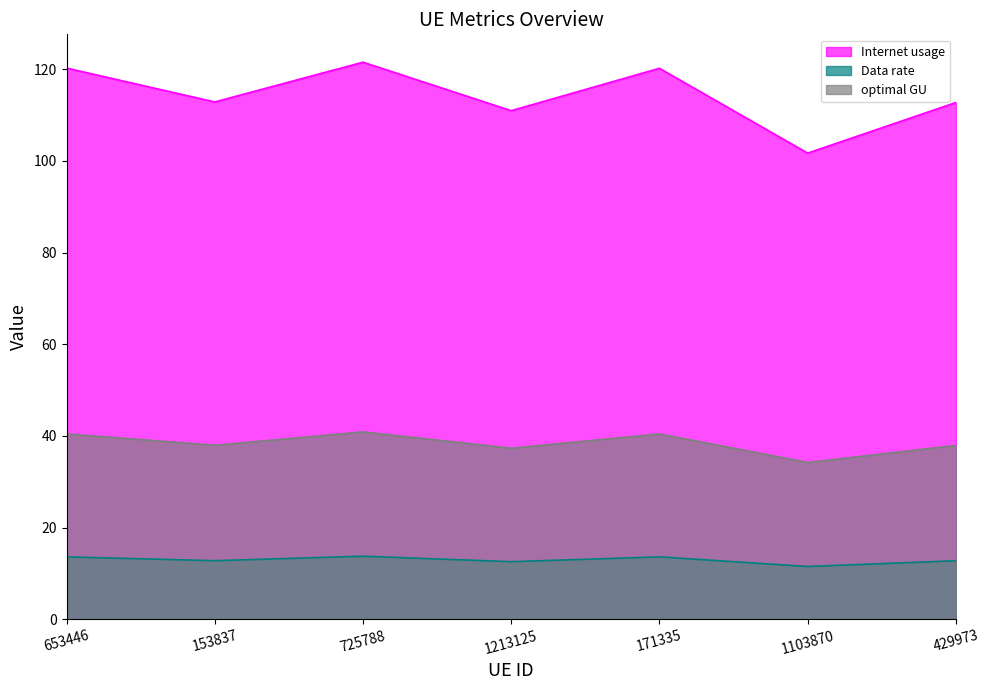

Reading left to right, transcribe all the data shown in this chart.

Internet usage: 120.2	112.8	121.5	110.9	120.2	101.7	112.7
Data rate: 13.6	12.8	13.7	12.5	13.6	11.5	12.7
optimal GU: 40.4	38.0	40.9	37.3	40.4	34.2	37.9